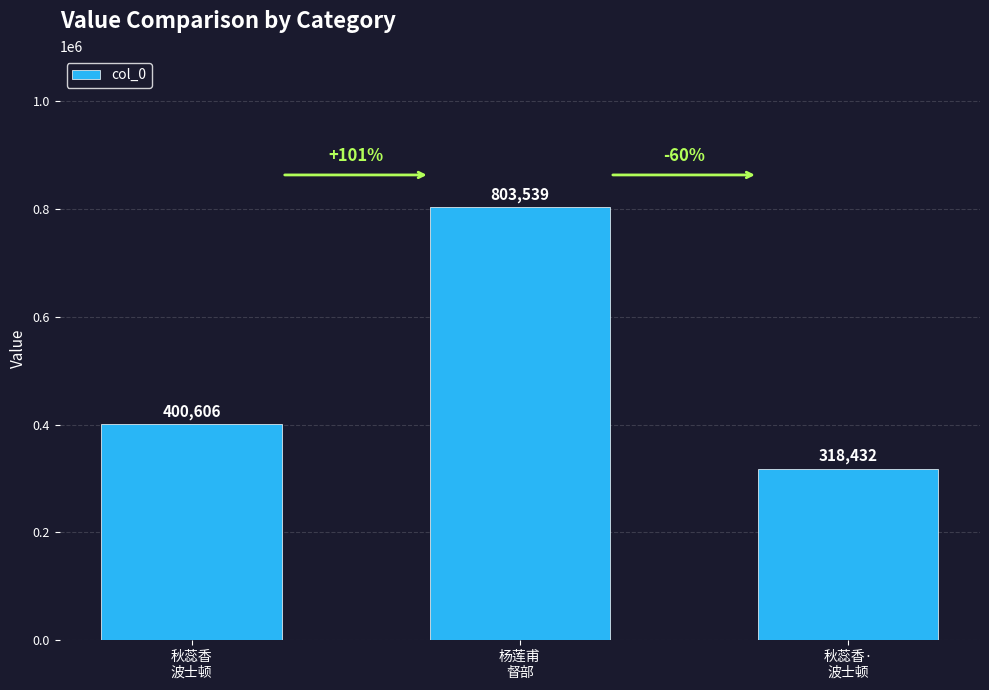

Reading right to left, extract all data points from this chart.

318432	803539	400606